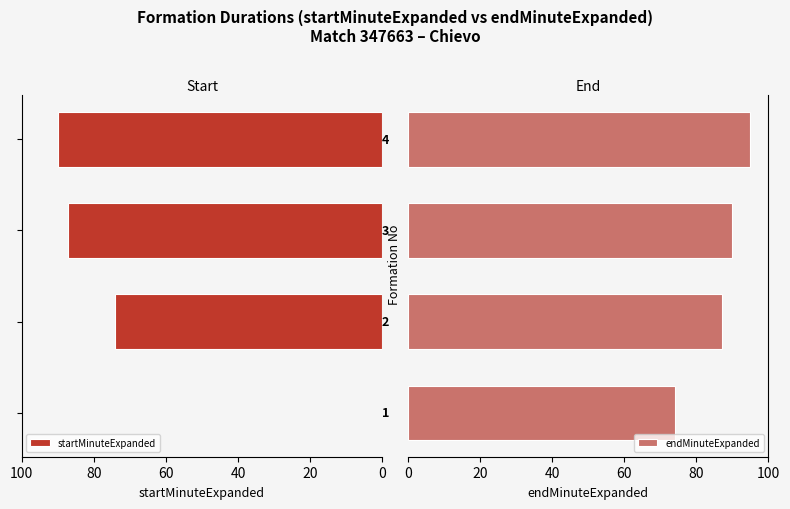

What is the sum of all endMinuteExpanded values?

346